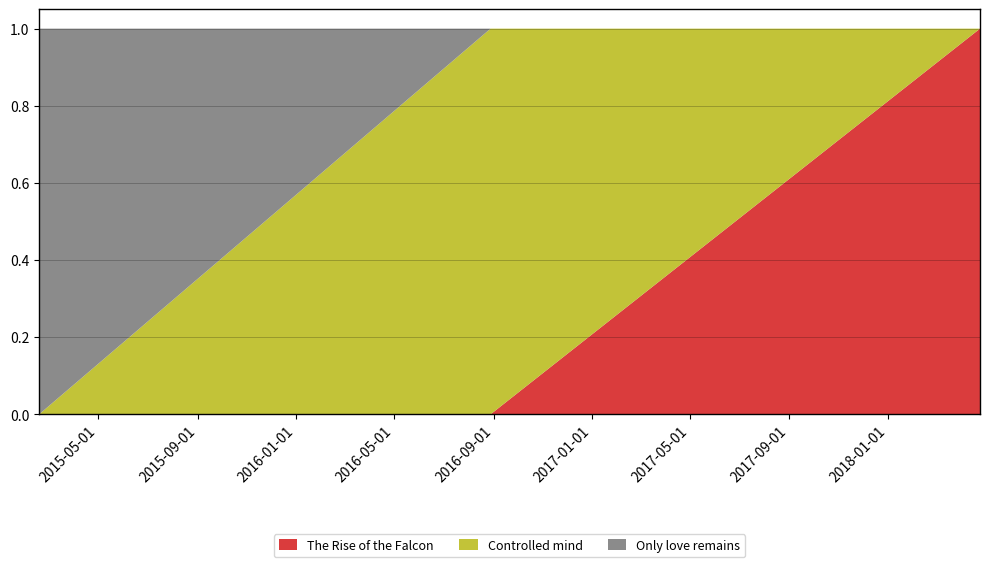

Reading left to right, extract all data points from this chart.

The Rise of the Falcon: 2015-02-17=0	2016-08-28=0	2018-04-25=1
Controlled mind: 2015-02-17=0	2016-08-28=1	2018-04-25=0
Only love remains: 2015-02-17=1	2016-08-28=0	2018-04-25=0